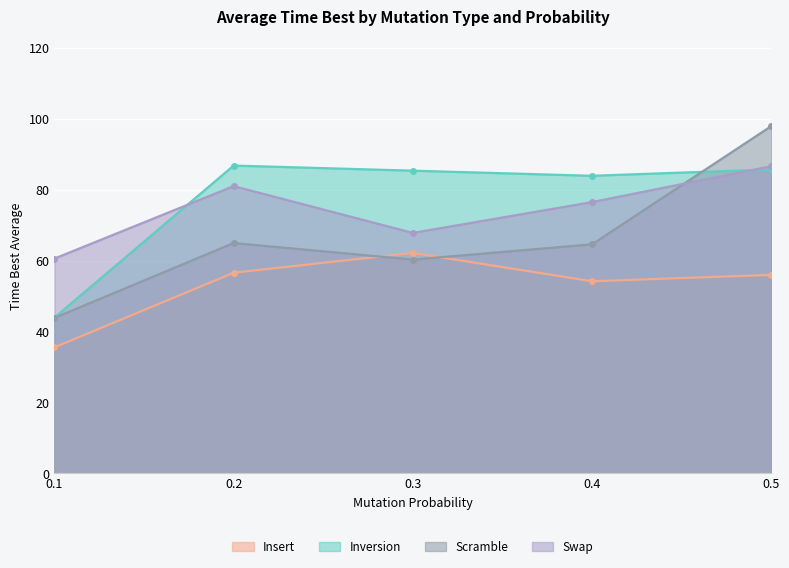

How many lines are shown in the chart?

4